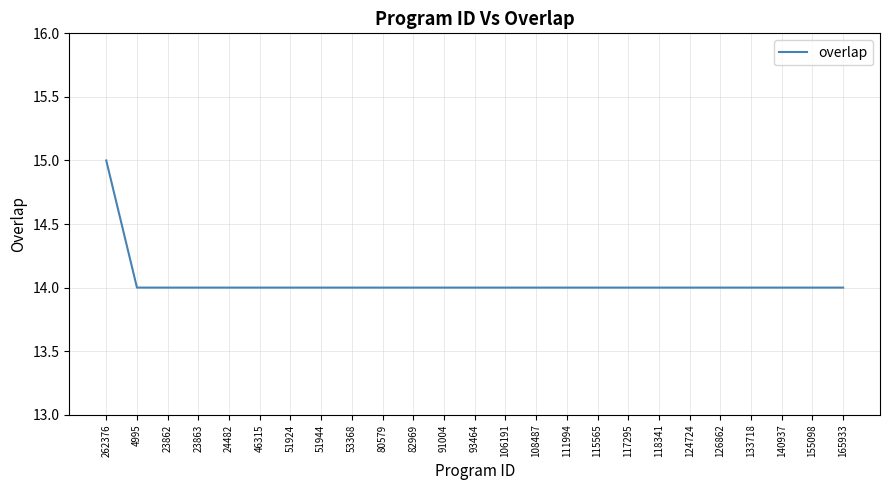

Reading left to right, what are all the values shown in this chart?

15	14	14	14	14	14	14	14	14	14	14	14	14	14	14	14	14	14	14	14	14	14	14	14	14